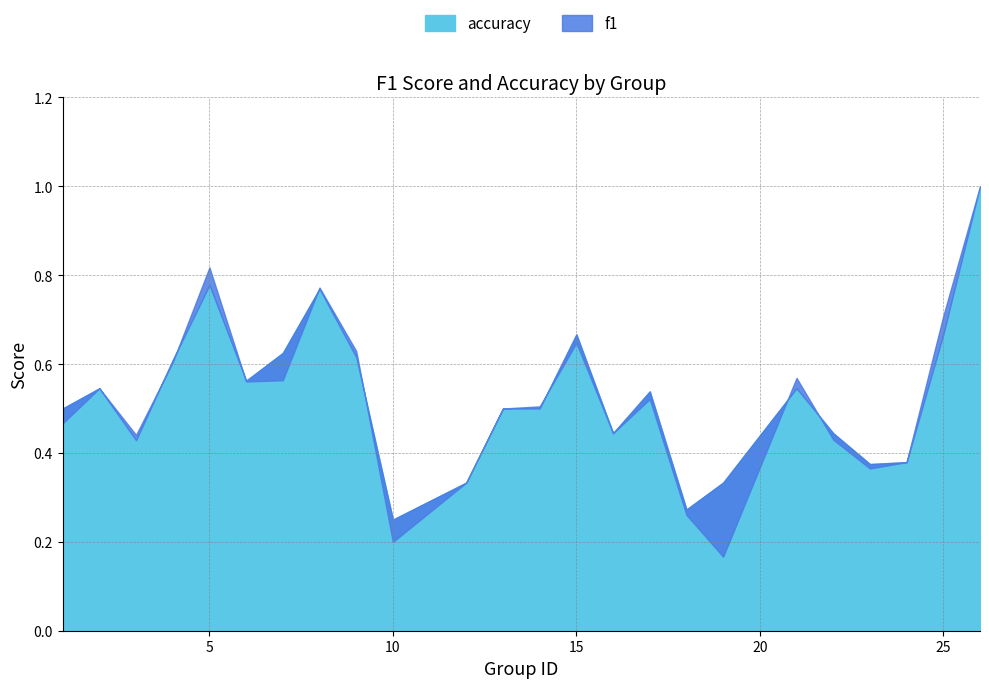

Is it true that f1 equals 0.3 at 18?

True